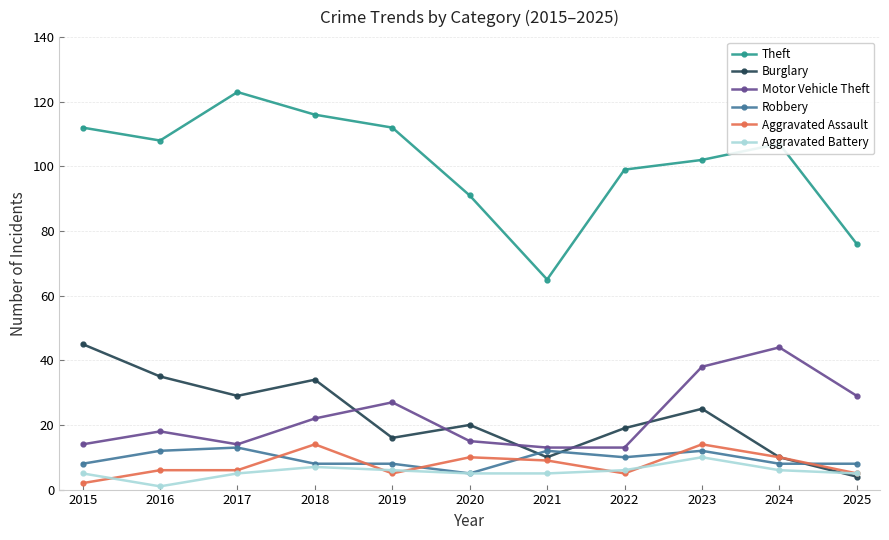

Which series has the largest total across all categories?

Theft